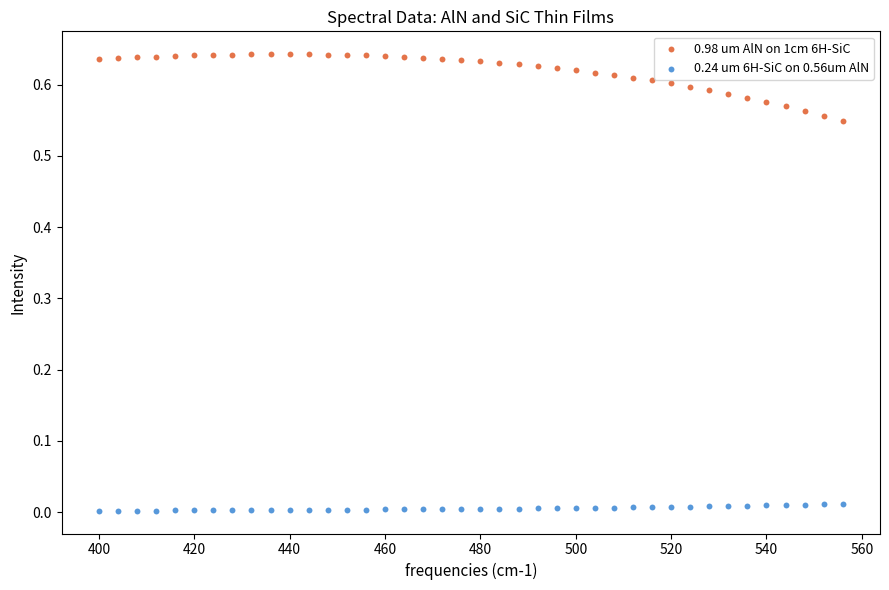

Which series reaches the minimum Y coordinate?

0.24 um 6H-SiC on 0.56um AlN